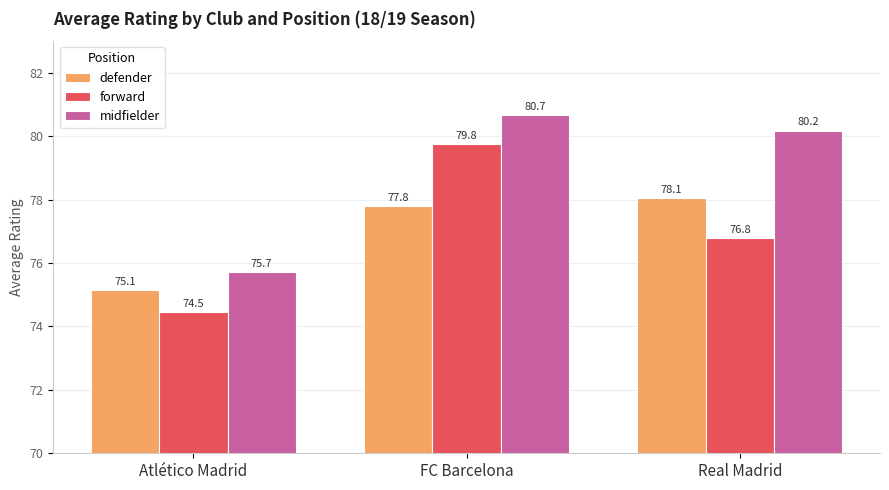

True or false: midfielder has a value of 125.9 at Atlético Madrid.

False